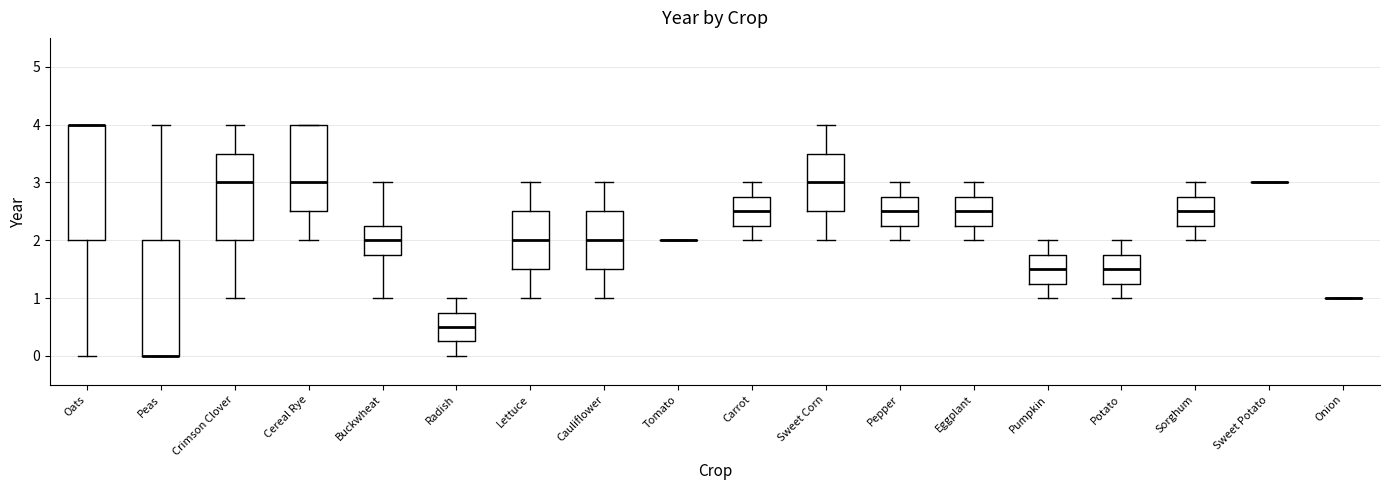

Reading left to right, transcribe this box plot: for each box, give where its median line is, the range the box spans, and where its two whiskers end, as read against the y-axis. The values are not printed on the chart, so give them approximately, as read against the axis.

Oats: median 4.0 (drawn on the box's upper edge), box 2.0 to 4.0, whiskers 0.0 to 4.0
Peas: median 0.0 (drawn on the box's lower edge), box 0.0 to 2.0, whiskers 0.0 to 4.0
Crimson Clover: median 3.0, box 2.0 to 3.5, whiskers 1.0 to 4.0
Cereal Rye: median 3.0, box 2.5 to 4.0, whiskers 2.0 to 4.0
Buckwheat: median 2.0, box 1.8 to 2.3, whiskers 1.0 to 3.0
Radish: median 0.5, box 0.3 to 0.8, whiskers 0.0 to 1.0
Lettuce: median 2.0, box 1.5 to 2.5, whiskers 1.0 to 3.0
Cauliflower: median 2.0, box 1.5 to 2.5, whiskers 1.0 to 3.0
Tomato: box collapsed to a line at 2.0, whiskers 2.0 to 2.0
Carrot: median 2.5, box 2.3 to 2.8, whiskers 2.0 to 3.0
Sweet Corn: median 3.0, box 2.5 to 3.5, whiskers 2.0 to 4.0
Pepper: median 2.5, box 2.3 to 2.8, whiskers 2.0 to 3.0
Eggplant: median 2.5, box 2.3 to 2.8, whiskers 2.0 to 3.0
Pumpkin: median 1.5, box 1.3 to 1.8, whiskers 1.0 to 2.0
Potato: median 1.5, box 1.3 to 1.8, whiskers 1.0 to 2.0
Sorghum: median 2.5, box 2.3 to 2.8, whiskers 2.0 to 3.0
Sweet Potato: box collapsed to a line at 3.0, whiskers 3.0 to 3.0
Onion: box collapsed to a line at 1.0, whiskers 1.0 to 1.0